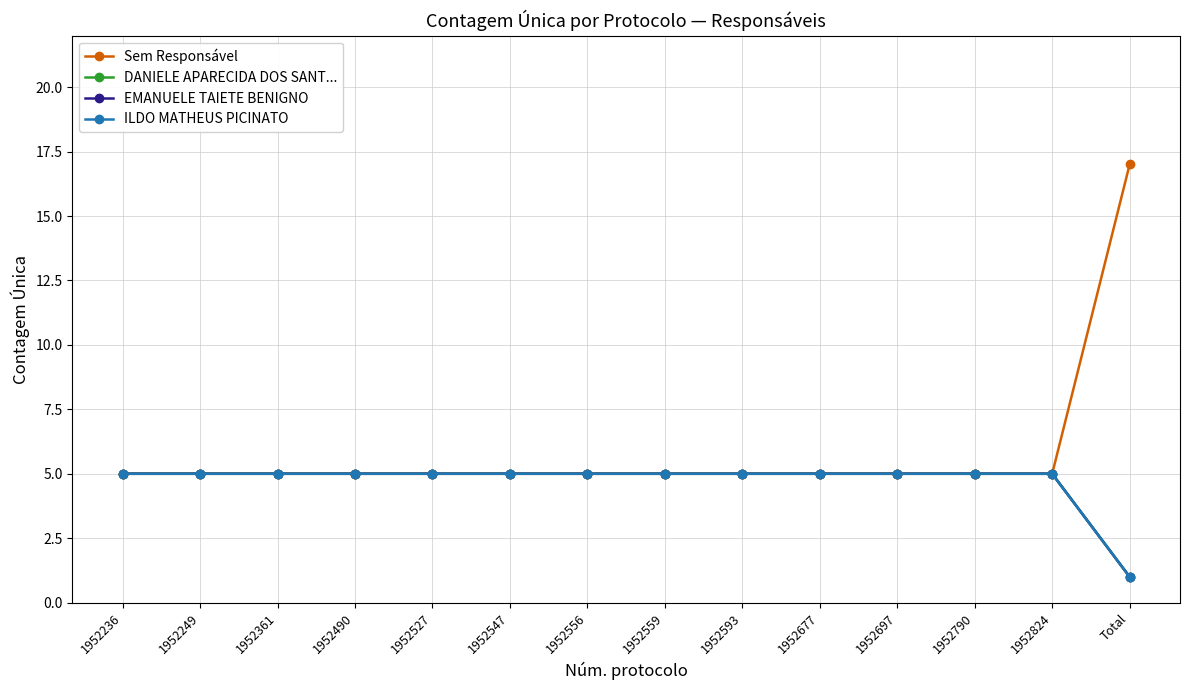

Is it true that ILDO MATHEUS PICINATO equals 3 at 1952236?

False